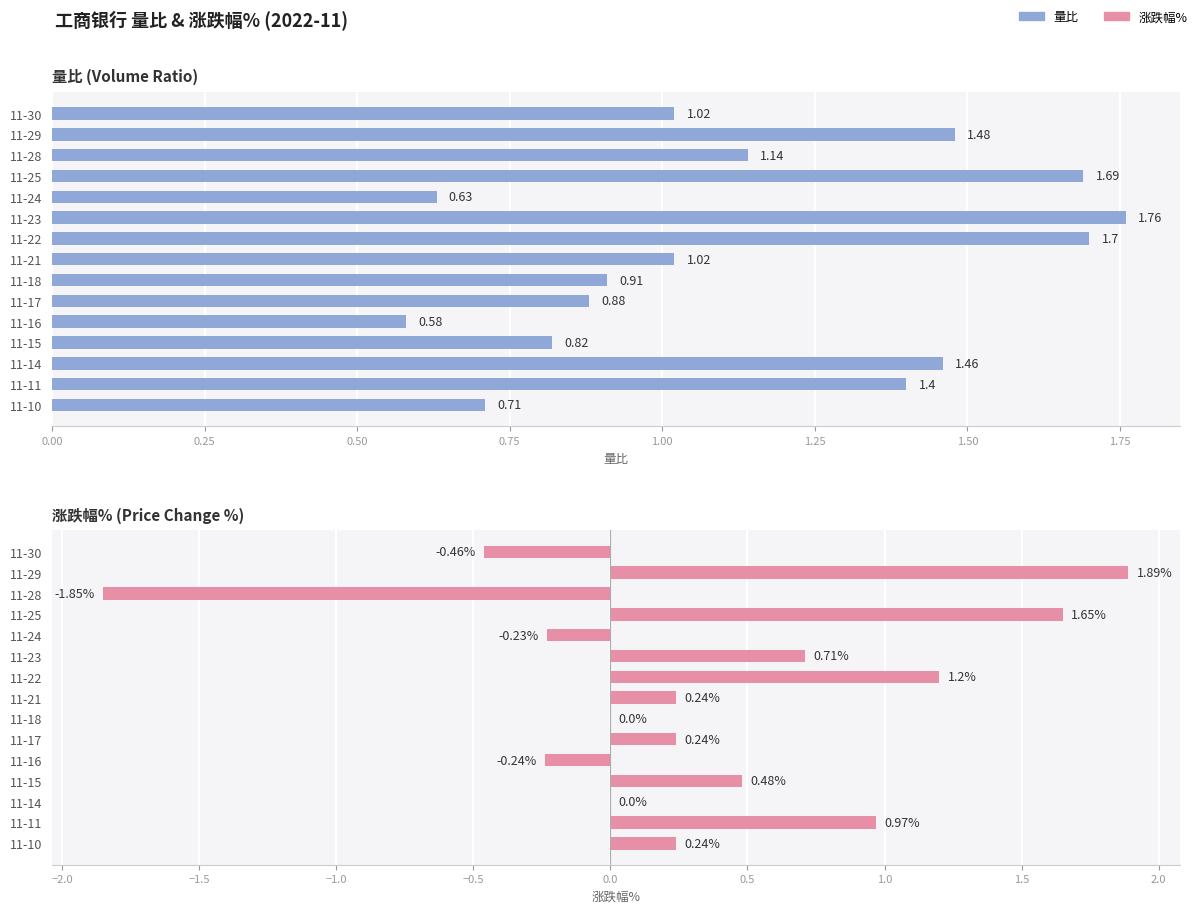

Which series has the largest total across all categories?

量比